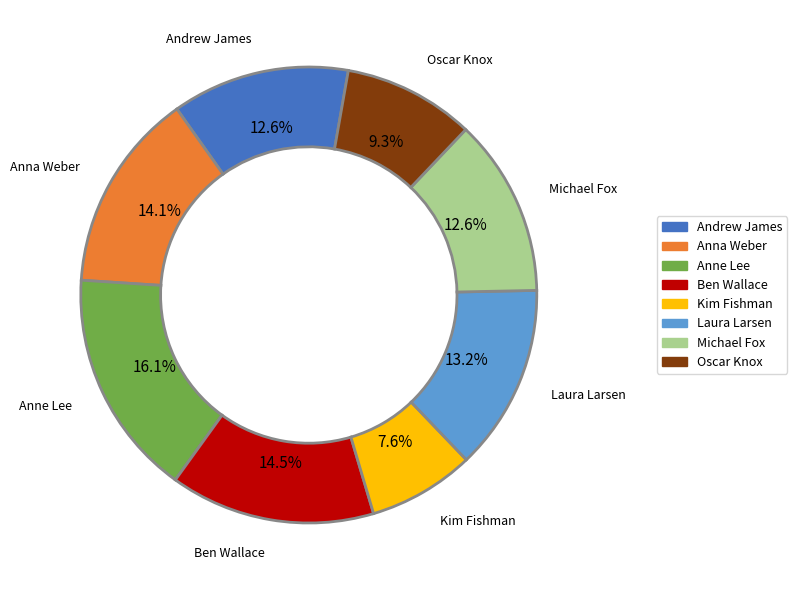

Between Oscar Knox and Laura Larsen, which is larger?

Laura Larsen